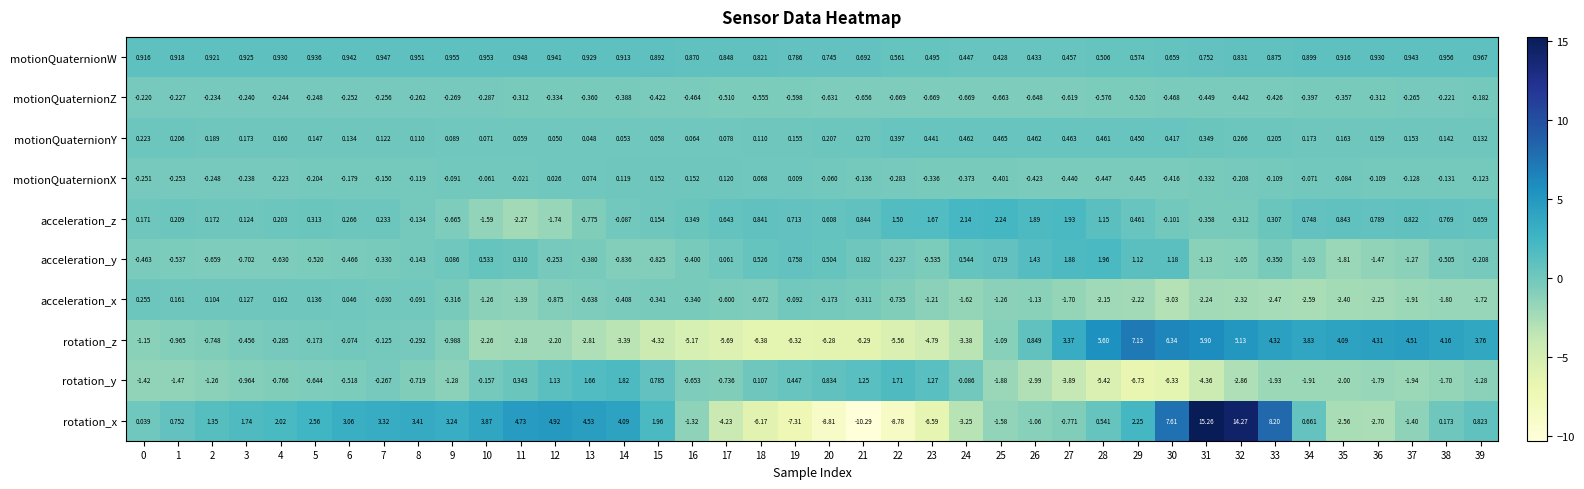

Which series has the largest total across all categories?

motionQuaternionW